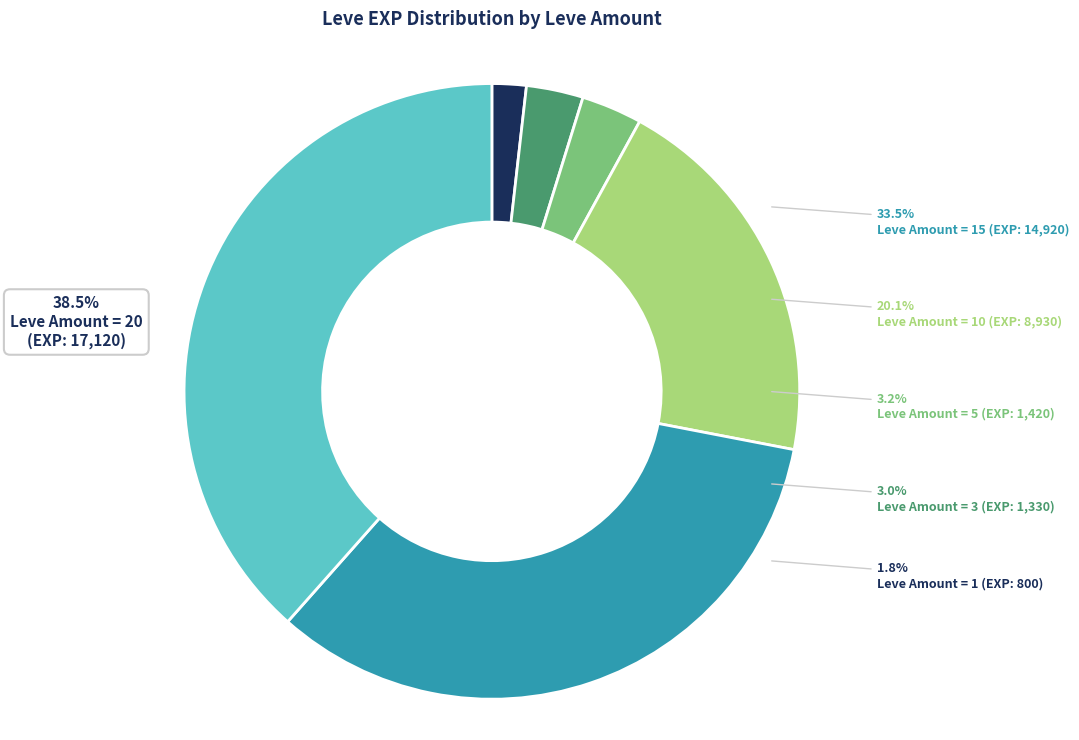

How many segments does this pie chart have?

6